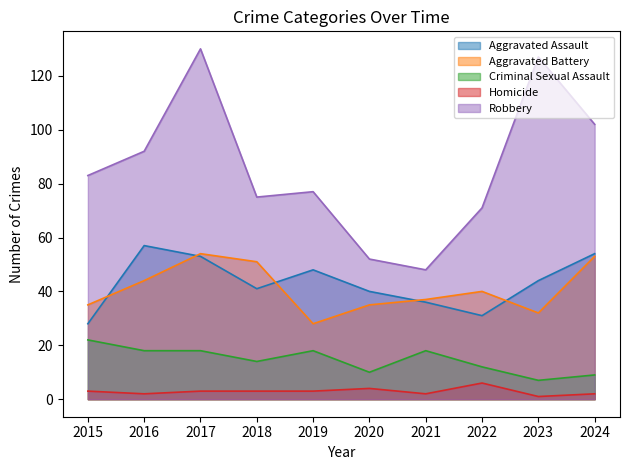

Which category has the lowest value across all series?

2023